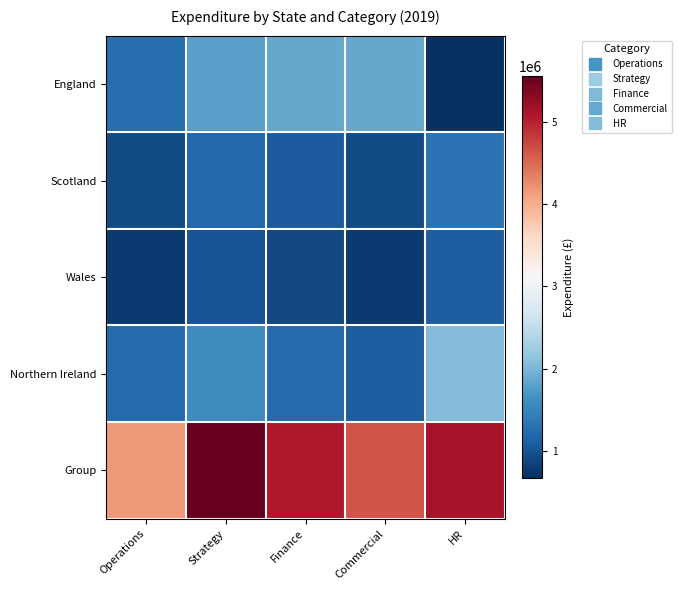

At which category is the sum across all series the highest?

Strategy